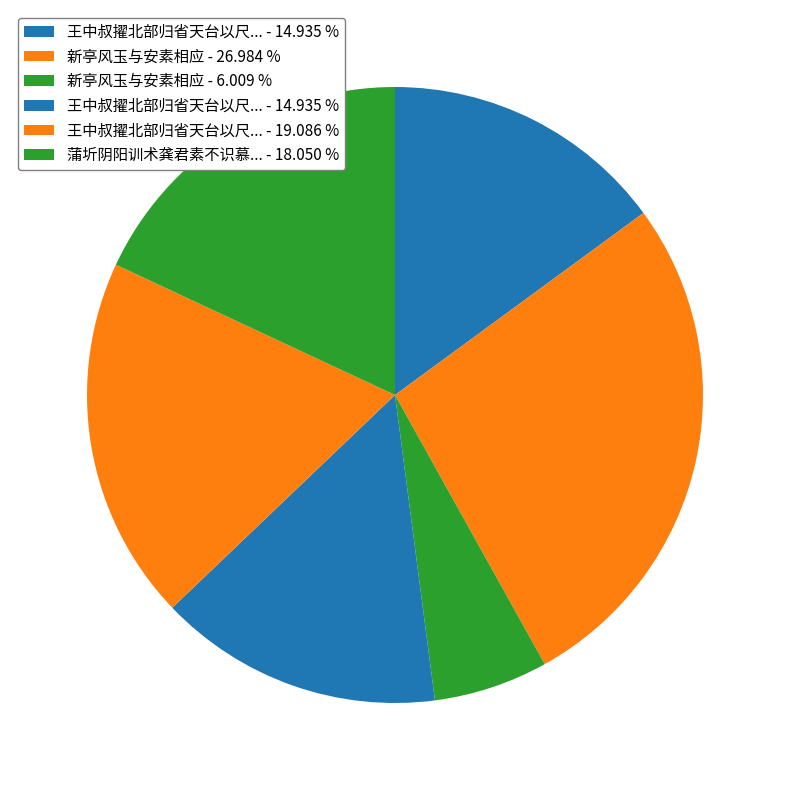

How many segments does this pie chart have?

6